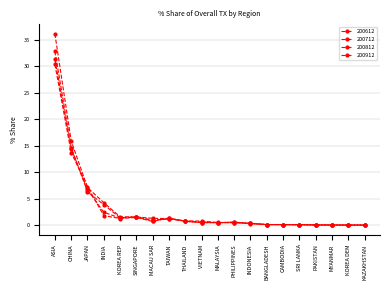

True or false: 200612 and 200912 intersect in this chart.

True